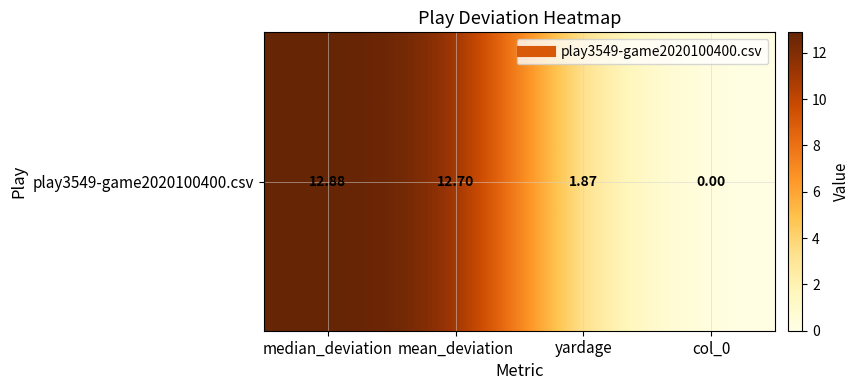

What is the difference between the second highest and second lowest values?

10.8